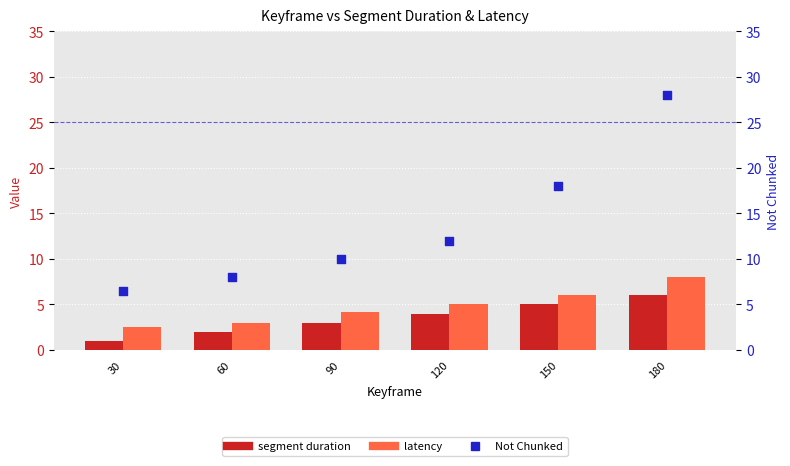

Which series contains the highest Y value?

Not Chunked